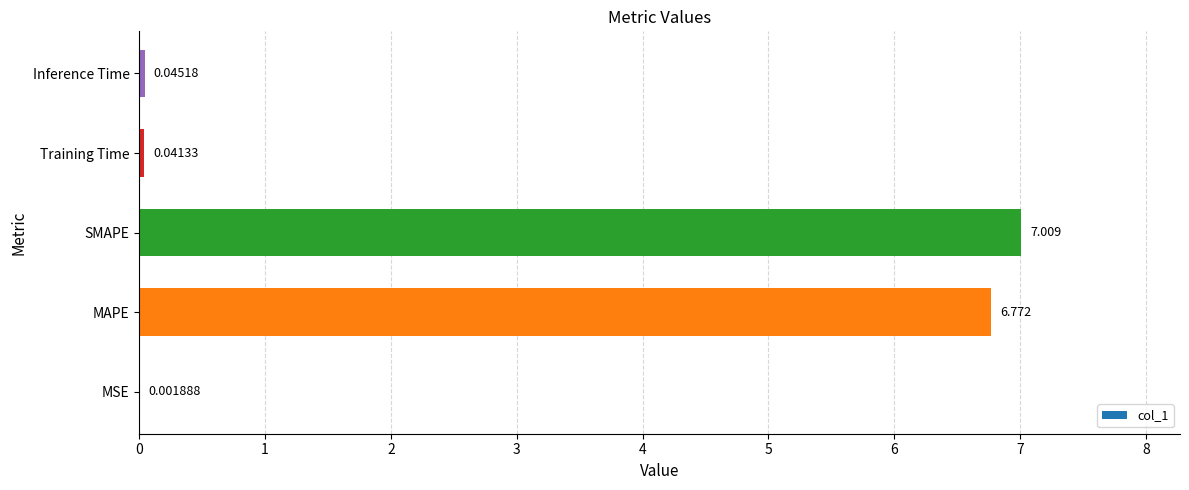

Which label corresponds to the largest value in the chart?

SMAPE